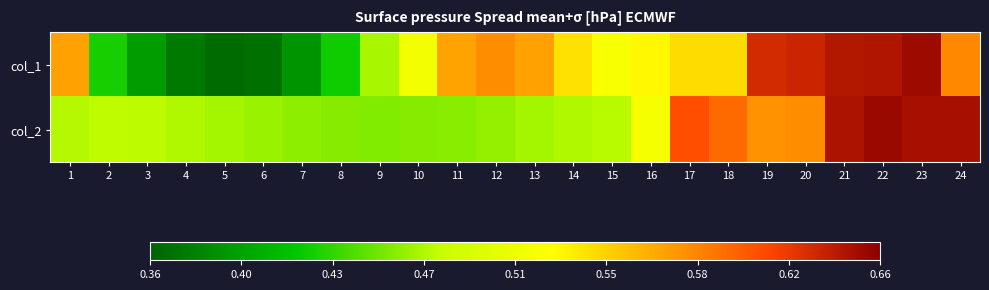

Reading right to left, extract all data points from this chart.

col_1: 24=0.6	23=0.7	22=0.6	21=0.6	20=0.6	19=0.6	18=0.5	17=0.5	16=0.5	15=0.5	14=0.5	13=0.6	12=0.6	11=0.6	10=0.5	9=0.5	8=0.4	7=0.4	6=0.4	5=0.4	4=0.4	3=0.4	2=0.4	1=0.6
col_2: 24=0.6	23=0.6	22=0.7	21=0.6	20=0.6	19=0.6	18=0.6	17=0.6	16=0.5	15=0.5	14=0.5	13=0.5	12=0.5	11=0.5	10=0.5	9=0.5	8=0.5	7=0.5	6=0.5	5=0.5	4=0.5	3=0.5	2=0.5	1=0.5